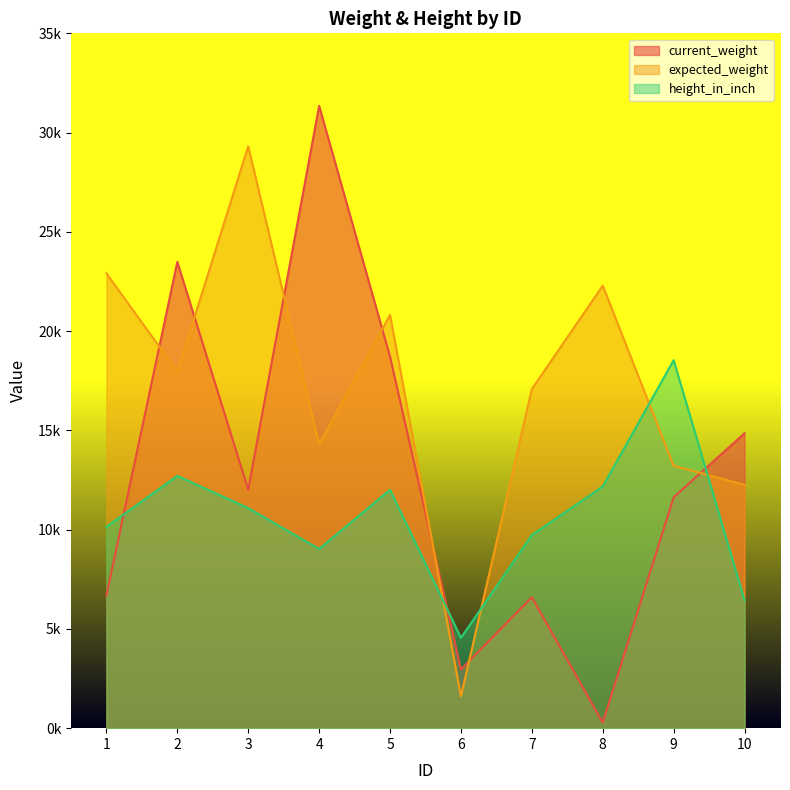

Rank the series by their average value, from highest to lowest.

expected_weight, current_weight, height_in_inch